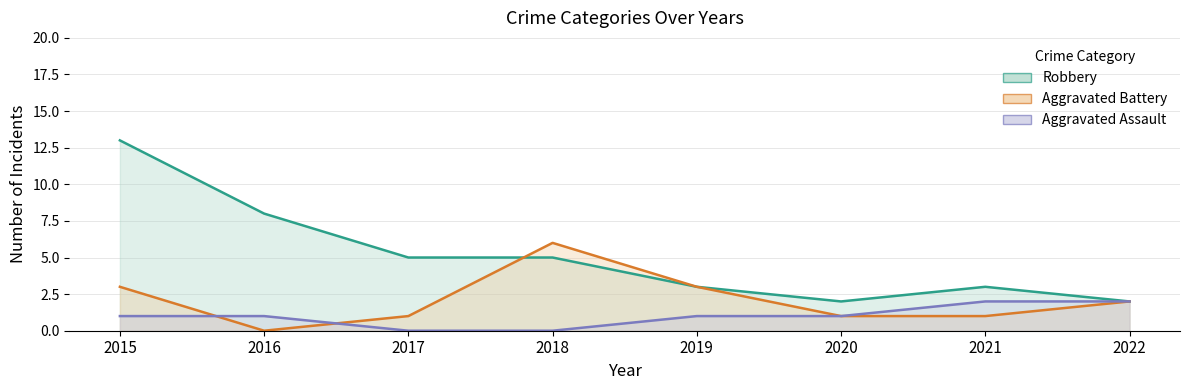

What is the difference between the maximum and minimum values in the Robbery series?

11